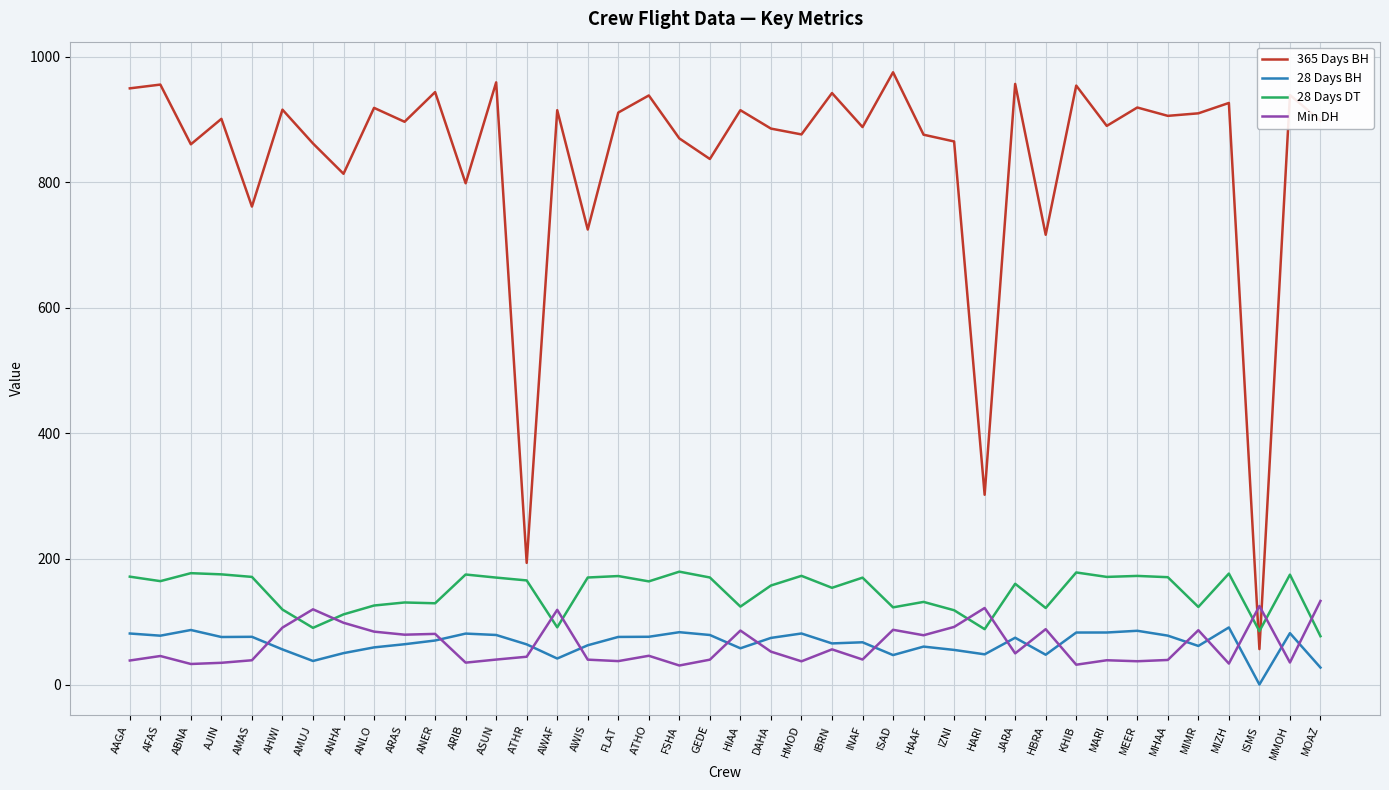

After their last crossing, which series has the higher values: 28 Days DT or 365 Days BH?

365 Days BH